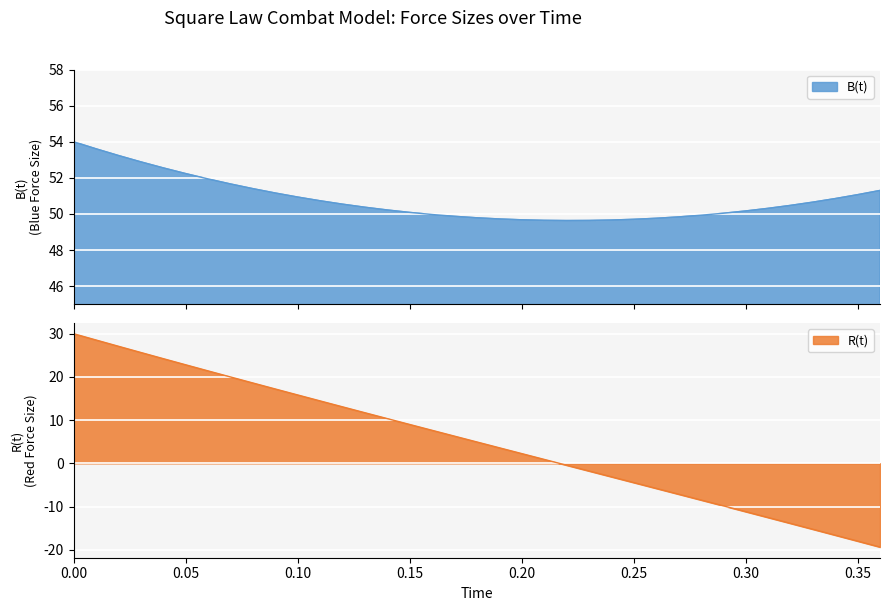

What is the average value of the R(t) series?

5.1